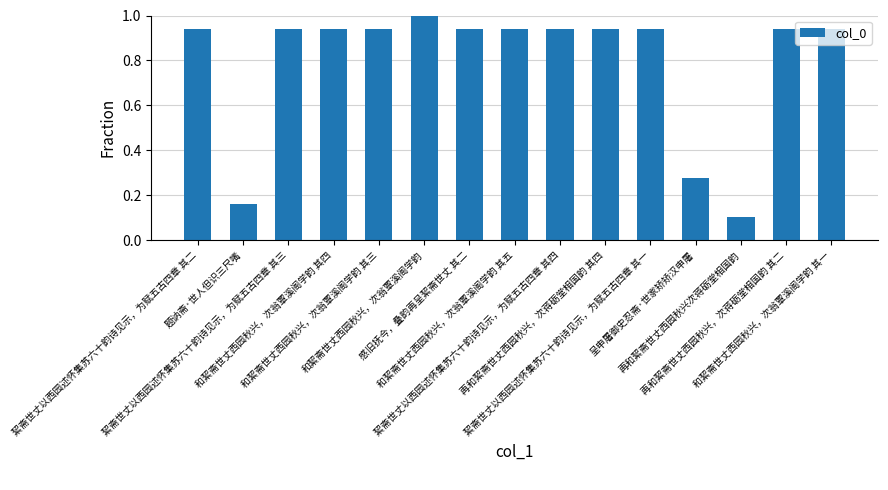

What is the average value?

0.8